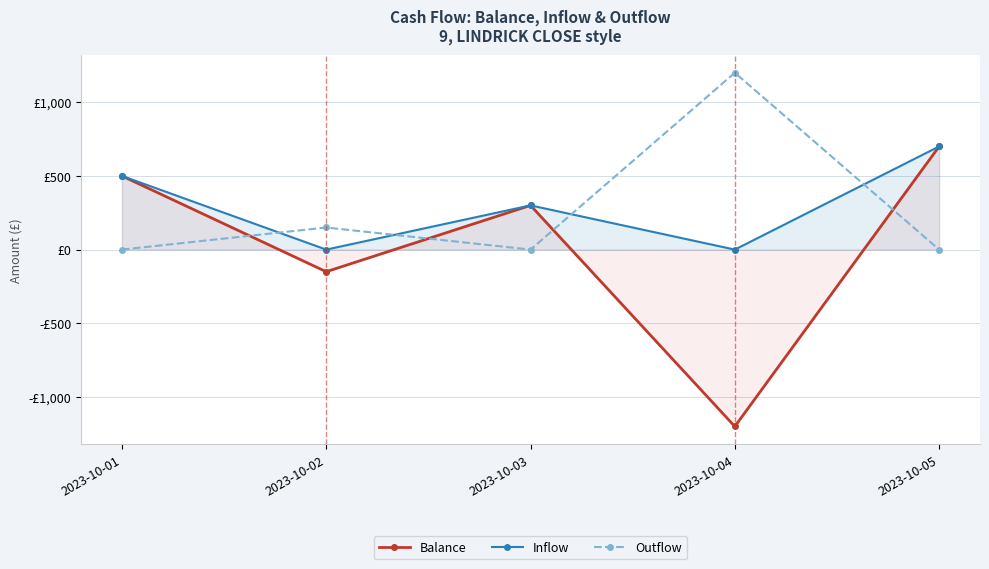

True or false: Outflow has a value of 0 at 2023-10-05.

True